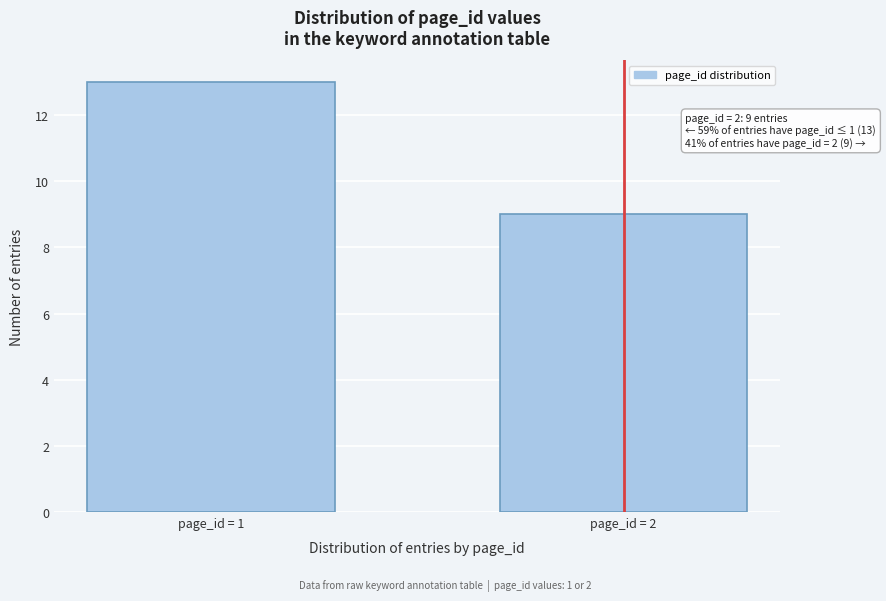

Reading right to left, list all the values displayed in this chart.

9	13